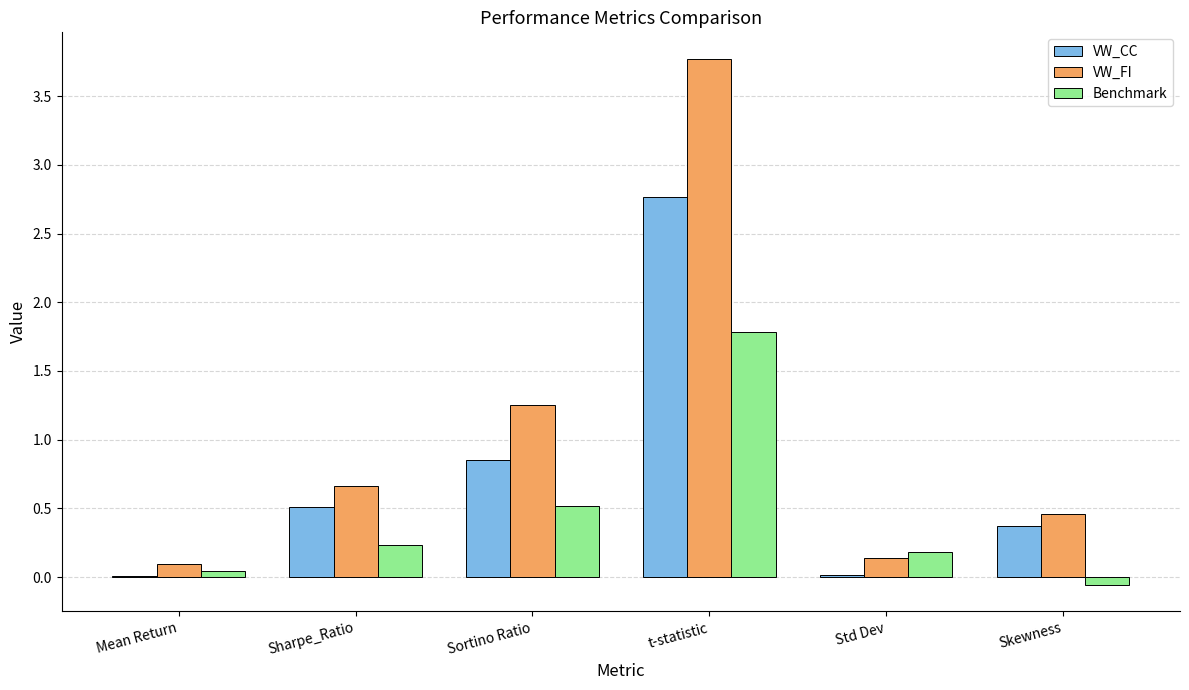

Between Sortino Ratio and t-statistic, which series saw the biggest shift?

VW_FI